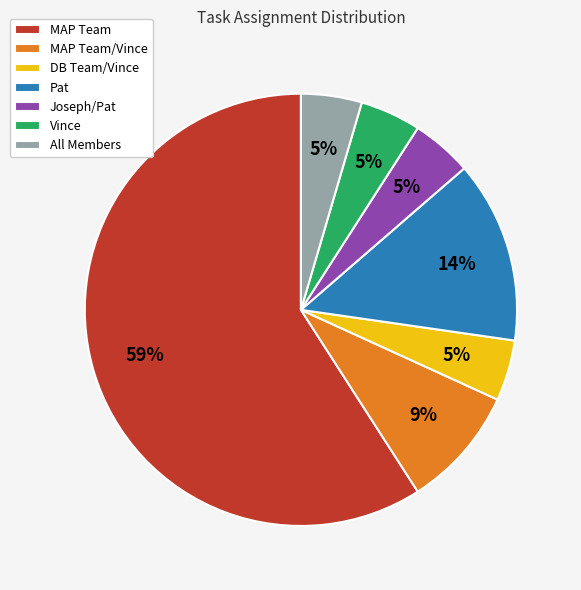

Between DB Team/Vince and Pat, which is larger?

Pat